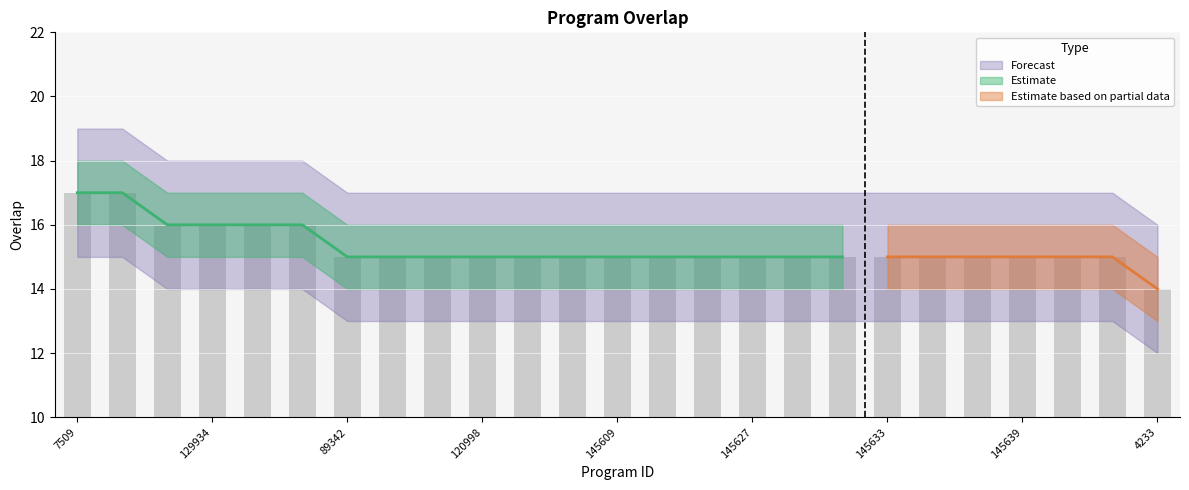

What is the difference between the maximum and minimum values?

3